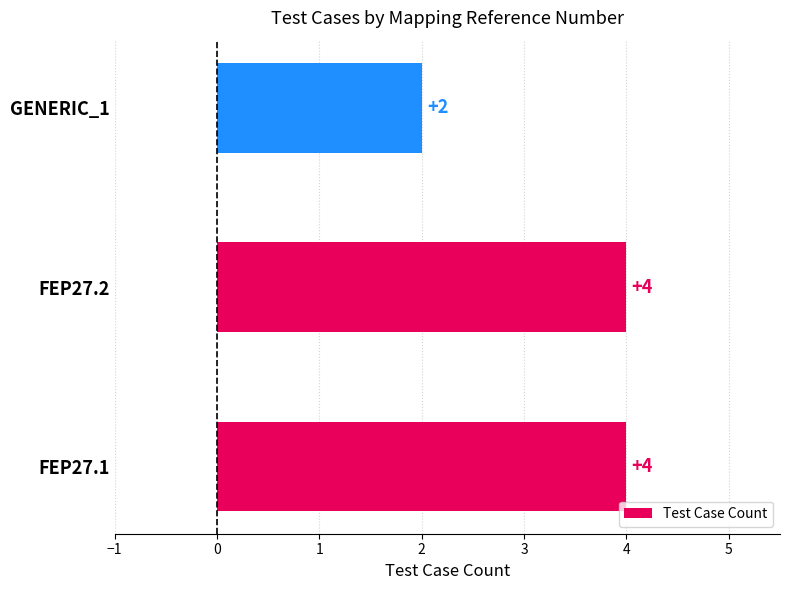

The chart shows a value of 4 at FEP27.1. True or false?

True